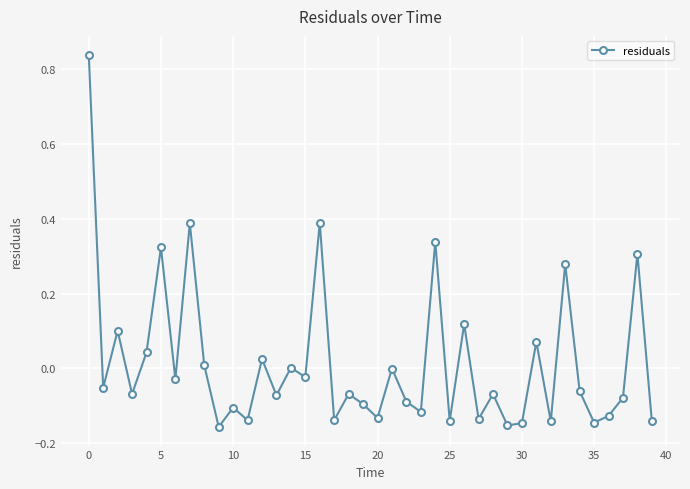

What is the difference between the second highest and second lowest values?

0.5